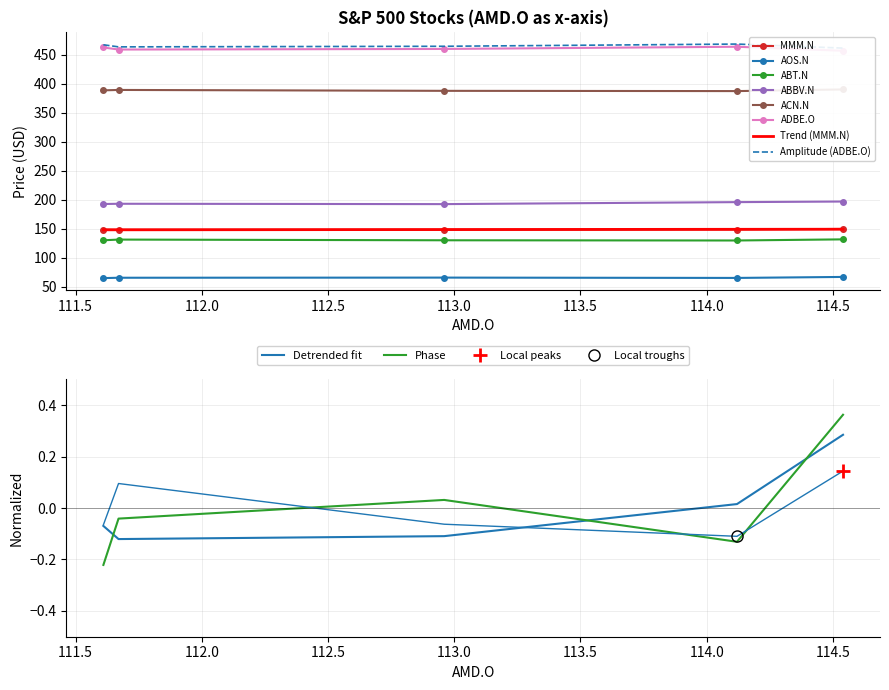

Is this an area chart (filled region under the line)?

No